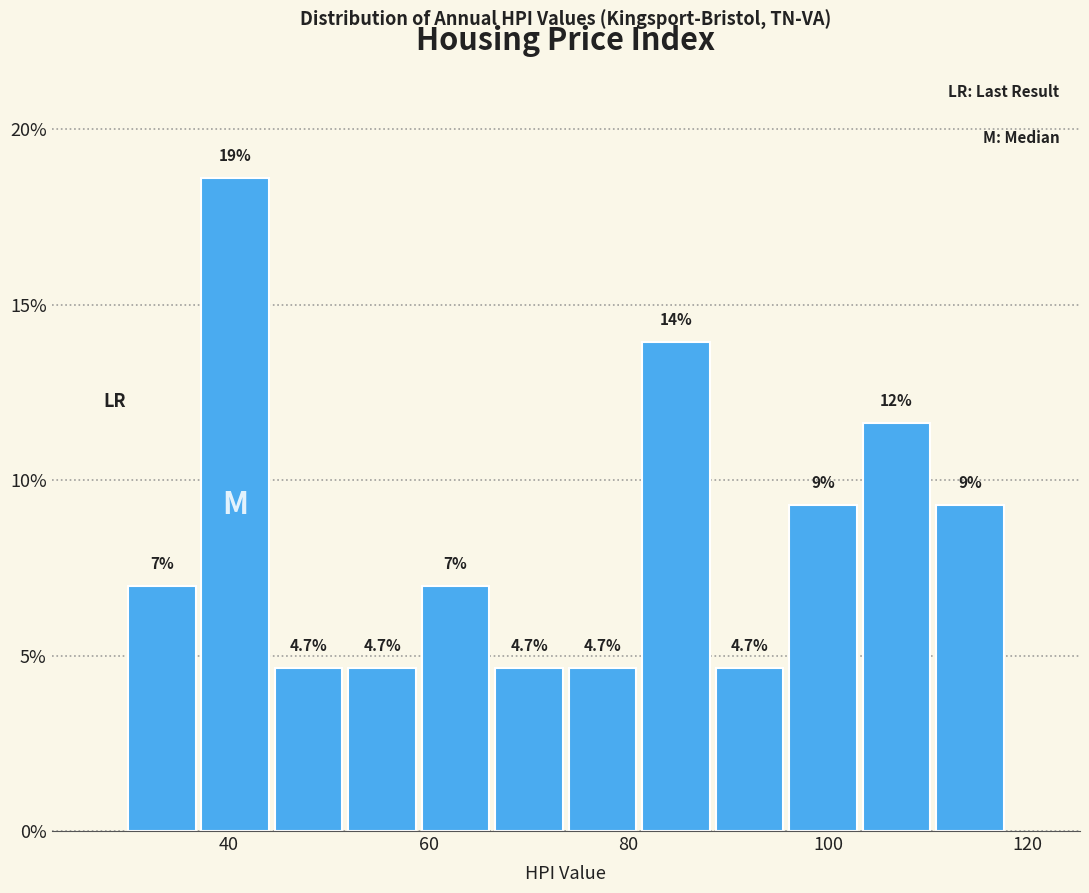

Read against the x-axis, roughly where is the centre of the tallest bar?

40